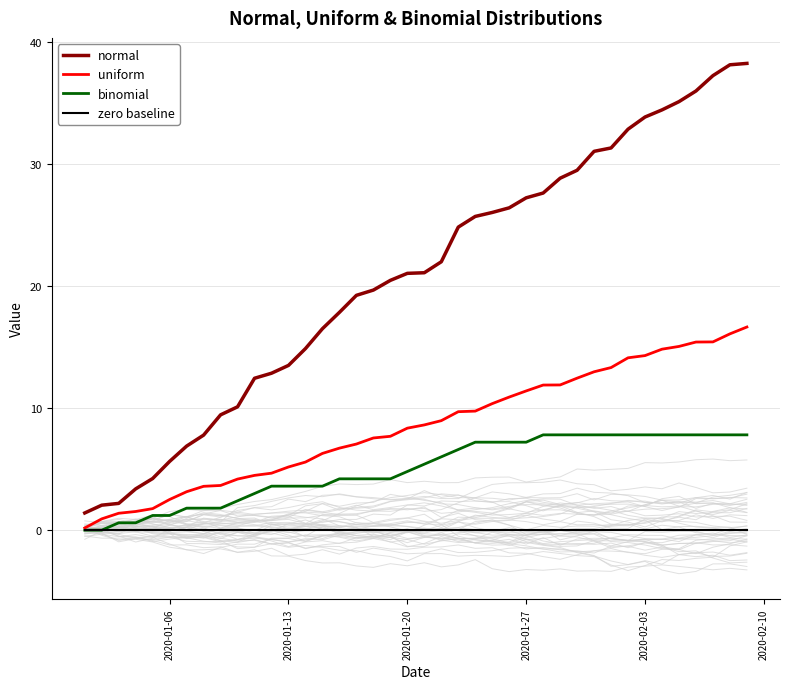

What is the maximum value for uniform?

16.6